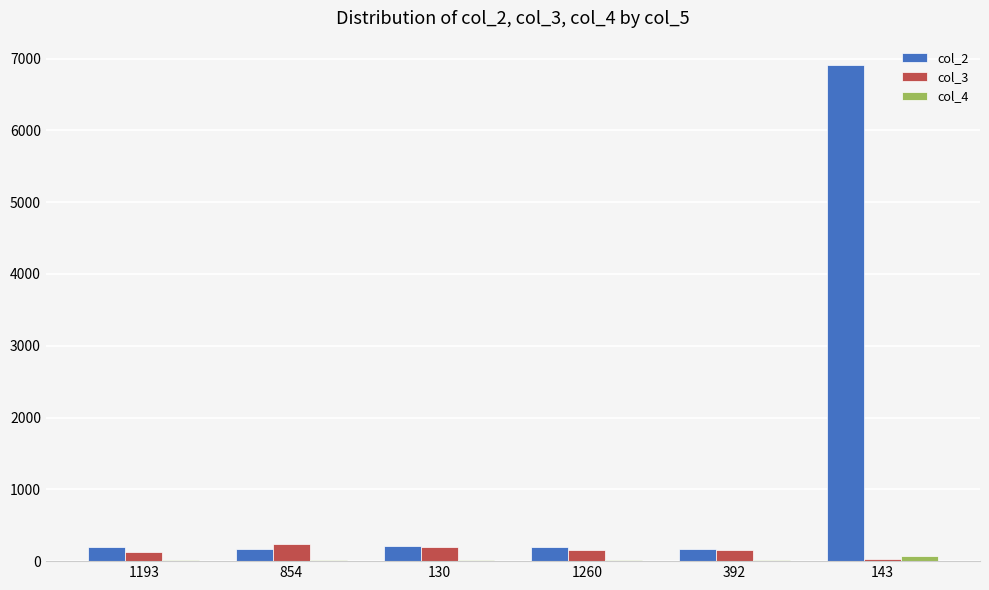

The value of col_3 at 854 is 241. True or false?

True